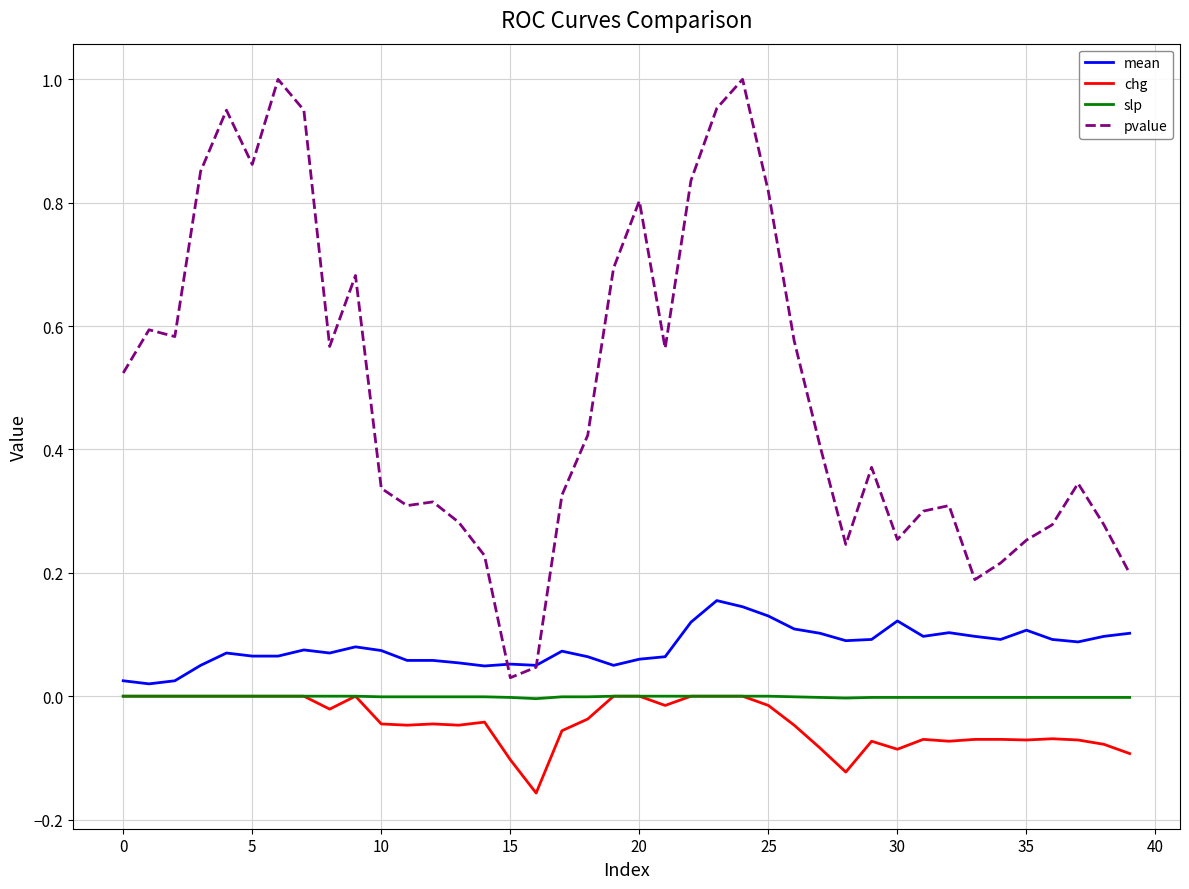

Which series has the largest range (max minus min)?

pvalue